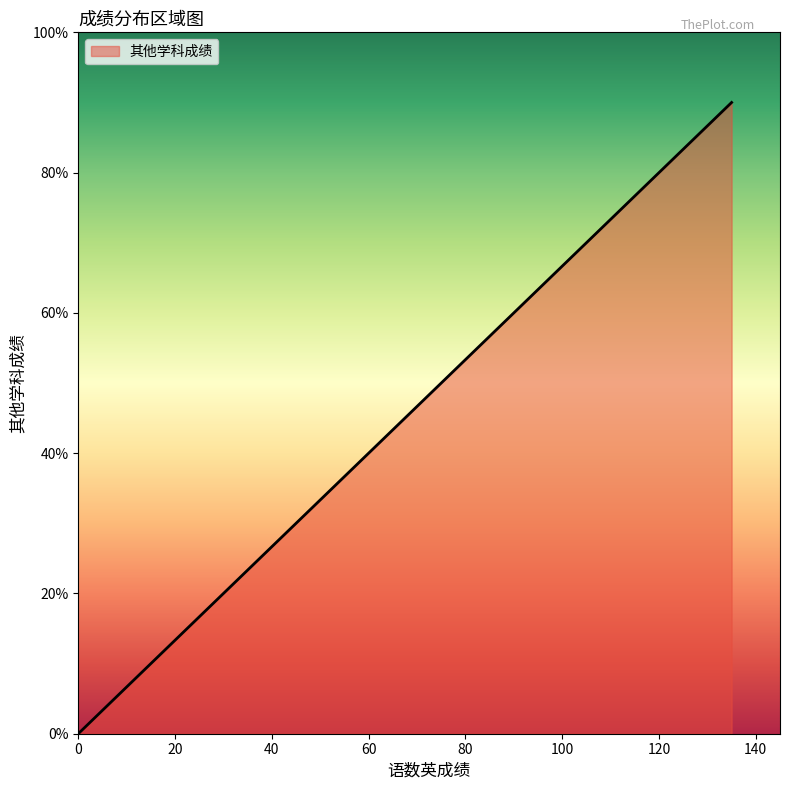

Reading left to right, what are all the values shown in this chart?

0	60	70	80	90